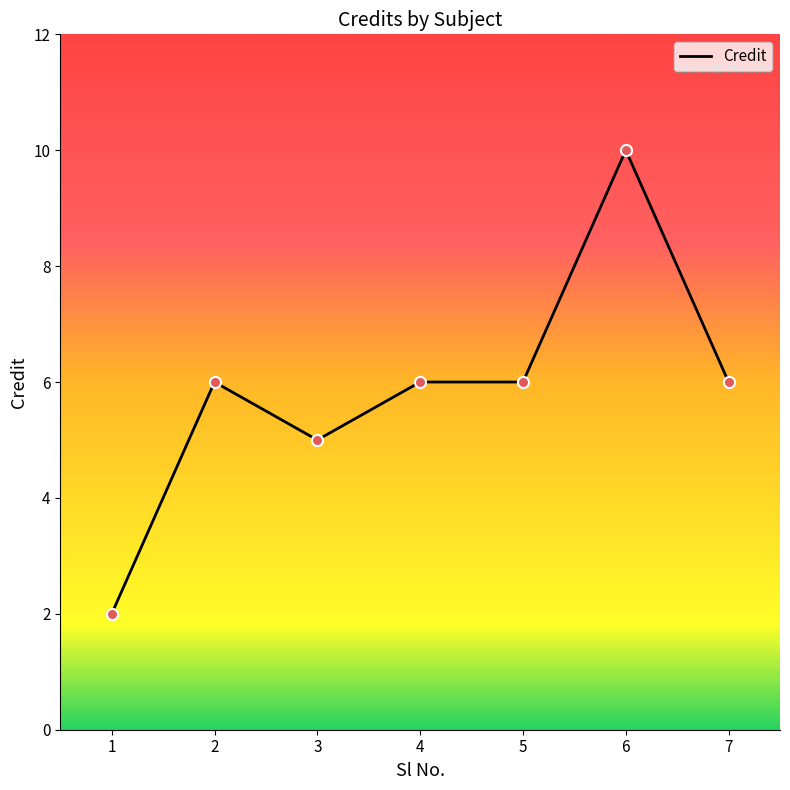

What is the ratio of the value at 7 to the value at 4?

1.0